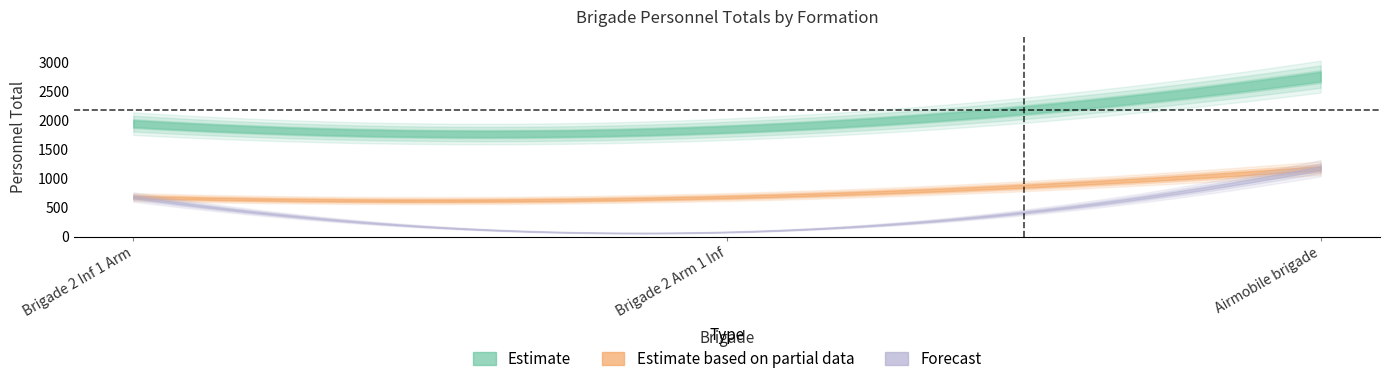

How many categories are shown in the chart?

3